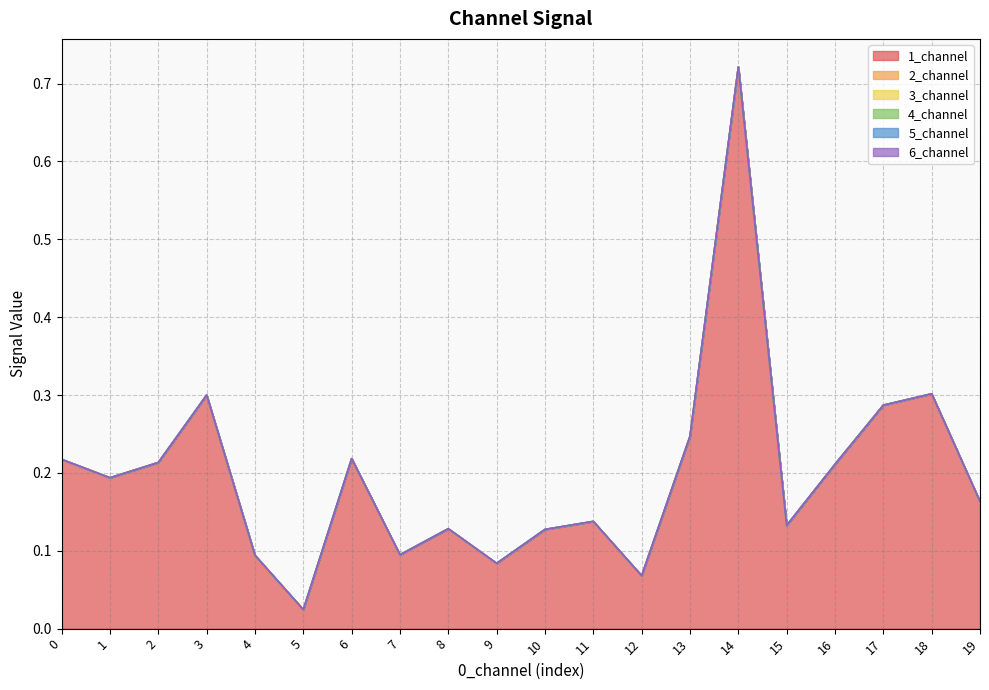

Reading right to left, what are all the values shown in this chart?

1_channel: 19=0.2	18=0.3	17=0.3	16=0.2	15=0.1	14=0.7	13=0.2	12=0.1	11=0.1	10=0.1	9=0.1	8=0.1	7=0.1	6=0.2	5=0.0	4=0.1	3=0.3	2=0.2	1=0.2	0=0.2
2_channel: 19=0.0	18=0.0	17=0.0	16=0.0	15=0.0	14=0.0	13=0.0	12=0.0	11=0.0	10=0.0	9=0.0	8=0.0	7=0.0	6=0.0	5=0.0	4=0.0	3=0.0	2=0.0	1=0.0	0=0.0
3_channel: 19=0.0	18=0.0	17=0.0	16=0.0	15=0.0	14=0.0	13=0.0	12=0.0	11=0.0	10=0.0	9=0.0	8=0.0	7=0.0	6=0.0	5=0.0	4=0.0	3=0.0	2=0.0	1=0.0	0=0.0
4_channel: 19=0.0	18=0.0	17=0.0	16=0.0	15=0.0	14=0.0	13=0.0	12=0.0	11=0.0	10=0.0	9=0.0	8=0.0	7=0.0	6=0.0	5=0.0	4=0.0	3=0.0	2=0.0	1=0.0	0=0.0
5_channel: 19=0.0	18=0.0	17=0.0	16=0.0	15=0.0	14=0.0	13=0.0	12=0.0	11=0.0	10=0.0	9=0.0	8=0.0	7=0.0	6=0.0	5=0.0	4=0.0	3=0.0	2=0.0	1=0.0	0=0.0
6_channel: 19=0.0	18=0.0	17=0.0	16=0.0	15=0.0	14=0.0	13=0.0	12=0.0	11=0.0	10=0.0	9=0.0	8=0.0	7=0.0	6=0.0	5=0.0	4=0.0	3=0.0	2=0.0	1=0.0	0=0.0